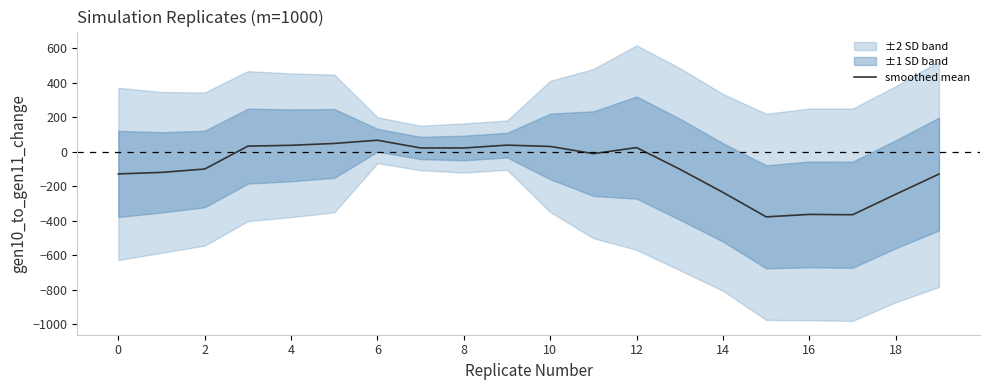

What is the change in value from 2 to 8?

+157.0